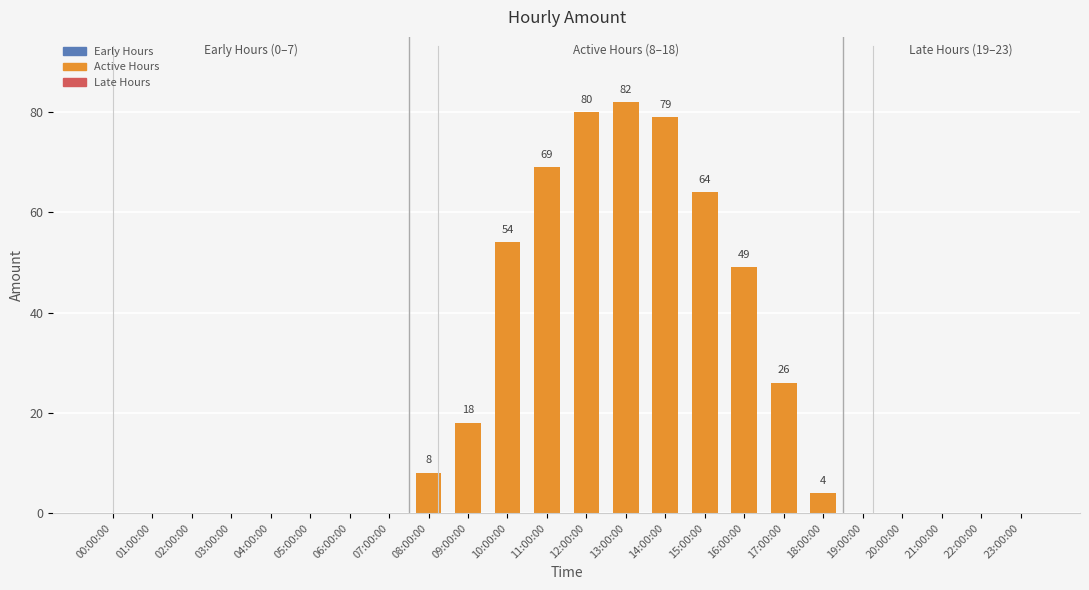

Between 15:00:00 and 07:00:00, which is larger?

15:00:00